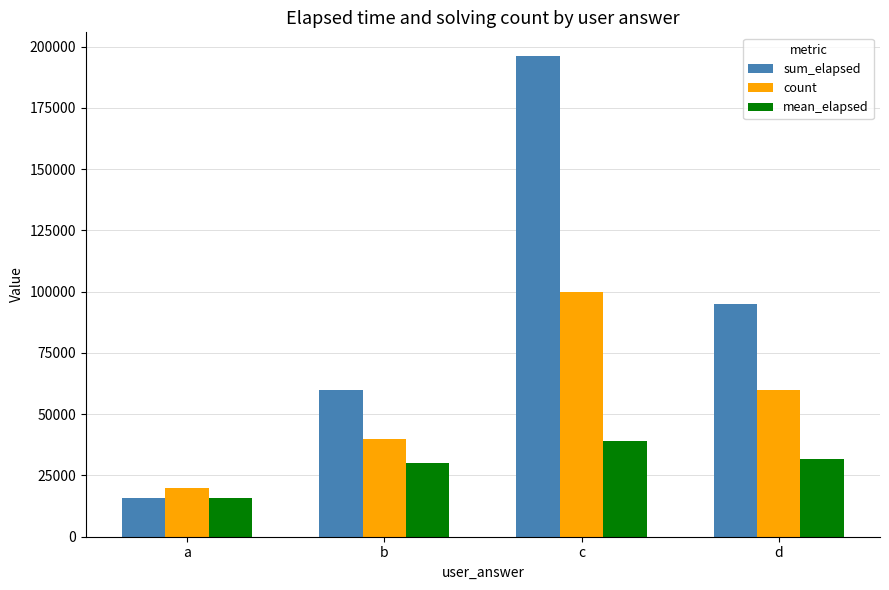

Which category has the lowest value in the count series?

a